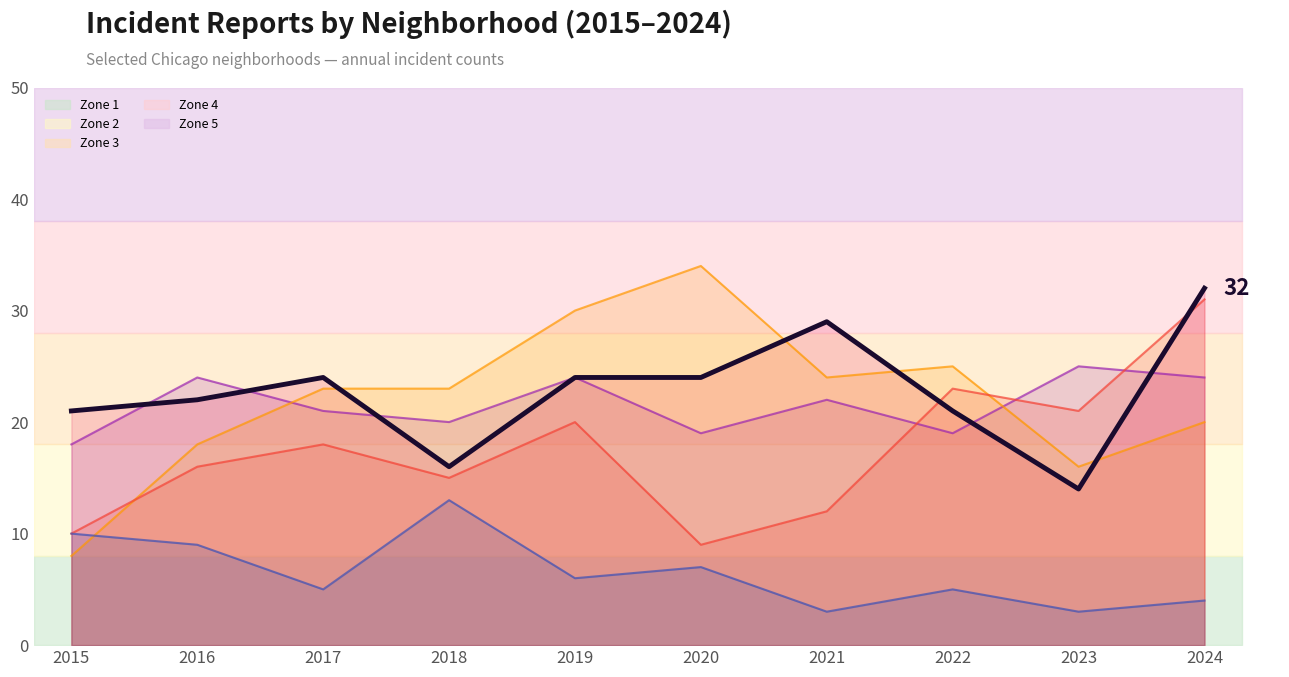

What is the sum of all values?

227